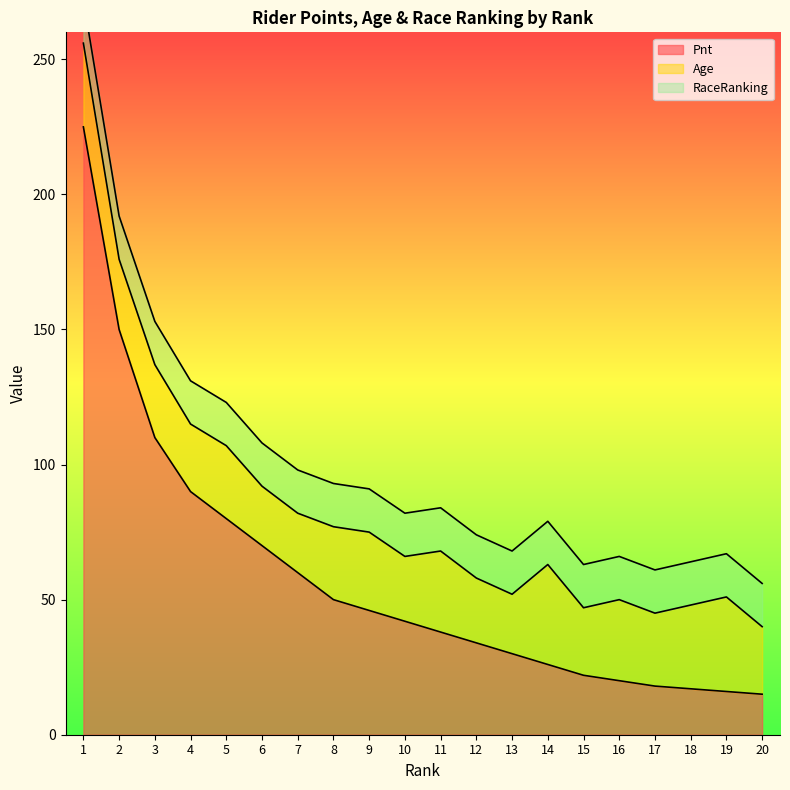

Is it true that Age equals 24 at 12?

True